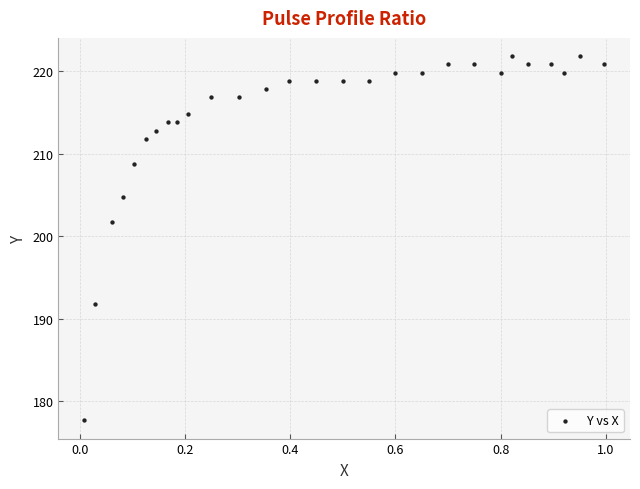

What Y value in the scatter plot is closest to 199?

201.8